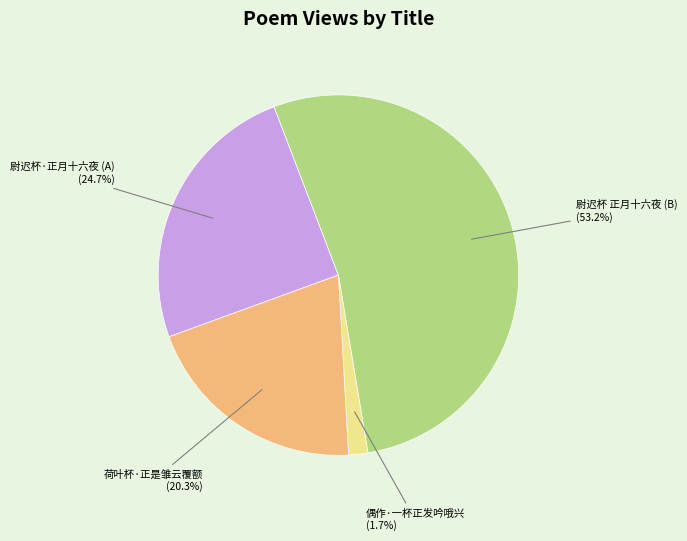

Which slice represents more than half of the pie?

尉迟杯 正月十六夜 (B)